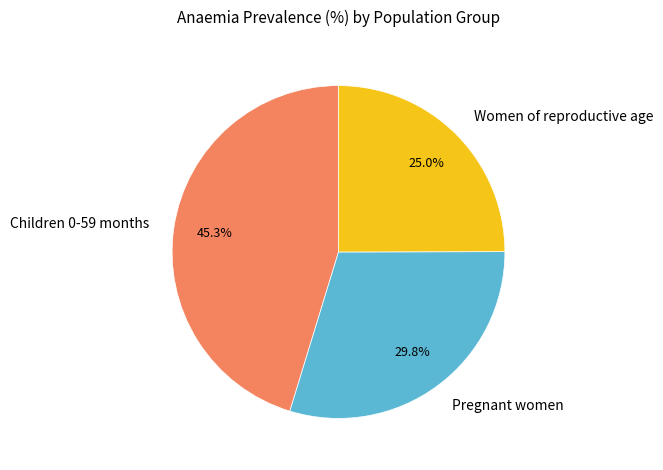

Is there a majority slice in this chart?

No